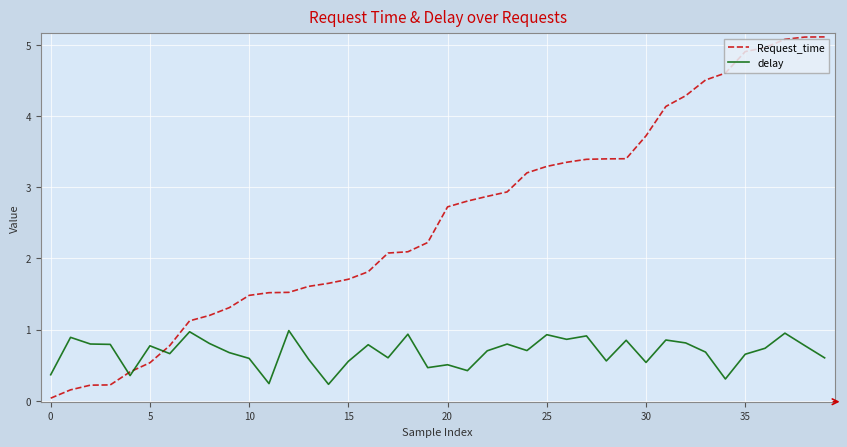

Which series has the largest range (max minus min)?

Request_time